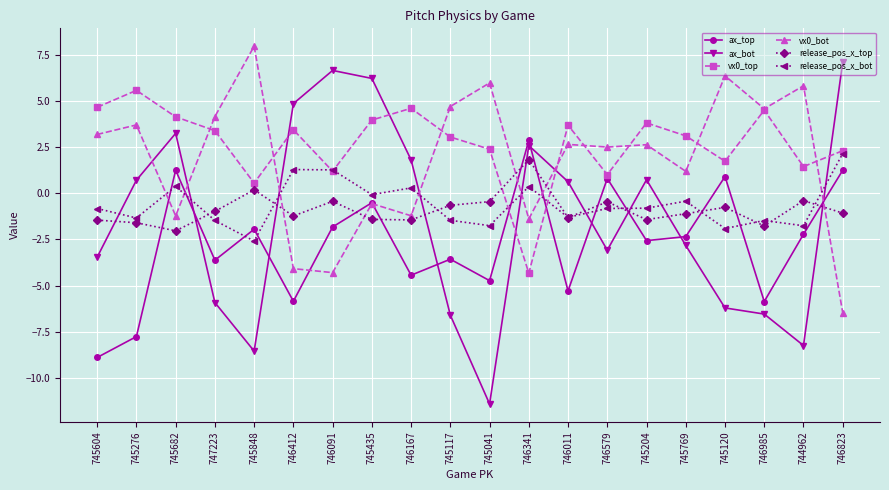

At which label does ax_top reach its minimum?

745604